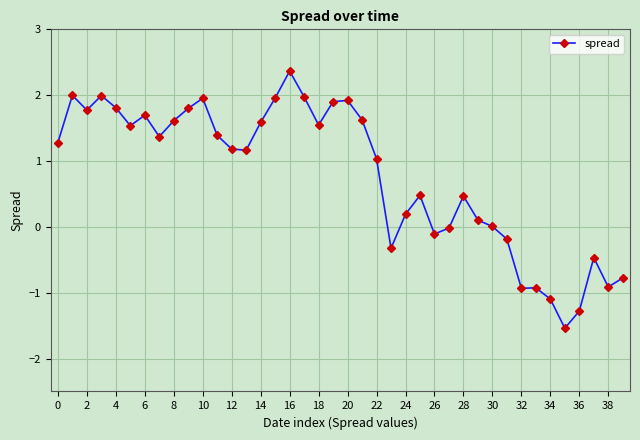

What is the sum of all values?

31.1